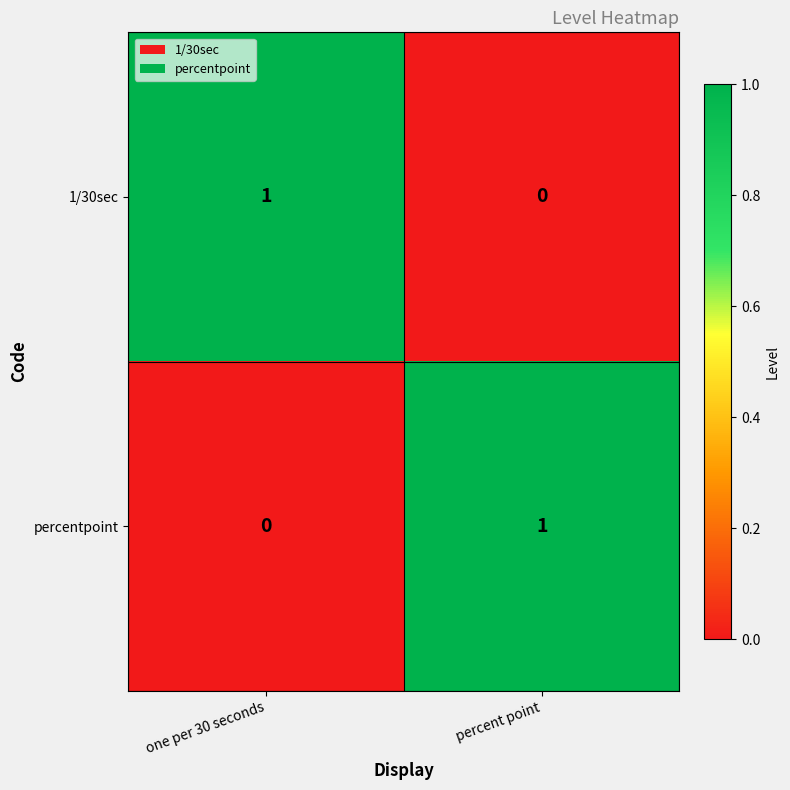

True or false: 1/30sec has a value of 2 at one per 30 seconds.

False